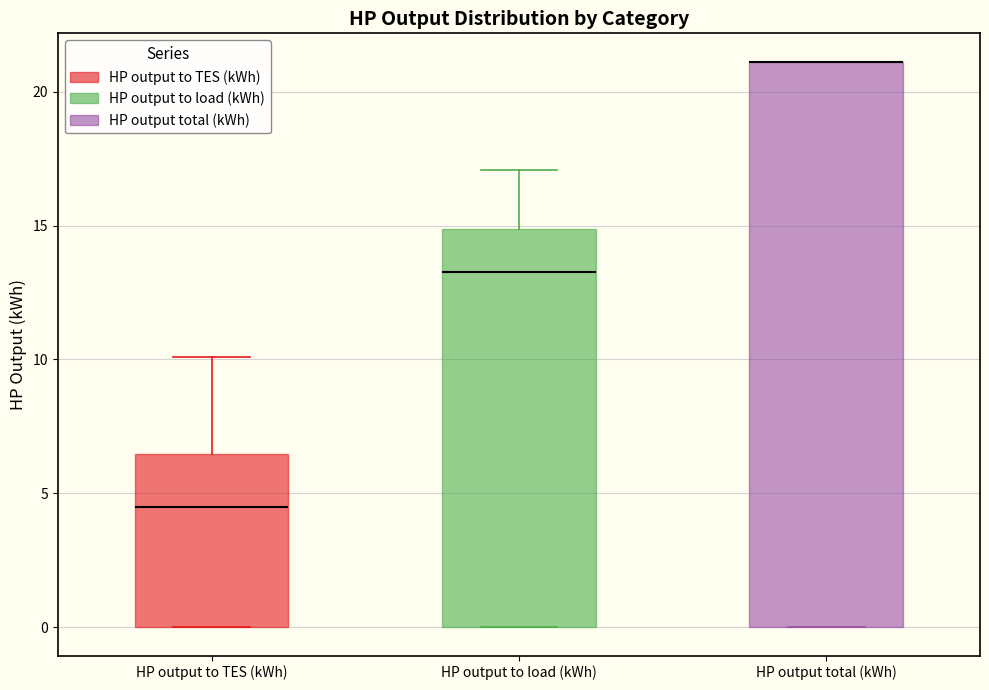

Reading left to right, read every box against the y-axis: the position of its median line, the range the box covers, and the ends of its whiskers. The values are not printed on the chart, so give them approximately, as read against the axis.

HP output to TES (kWh): median 4.5, box 0.0 to 6.5, whiskers 0.0 to 10.0
HP output to load (kWh): median 13.5, box 0.0 to 15.0, whiskers 0.0 to 17.0
HP output total (kWh): median 21.0 (drawn on the box's upper edge), box 0.0 to 21.0, whiskers 0.0 to 21.0